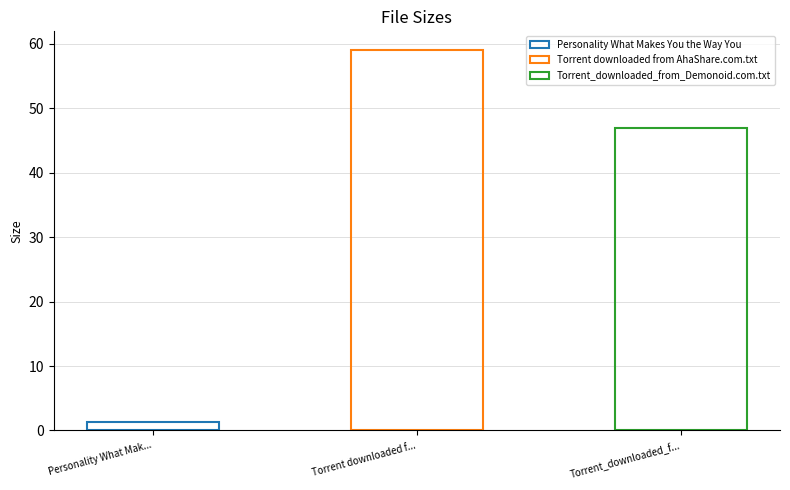

What is the label of the 2nd bar from the right?

Torrent downloaded from AhaShare.com.txt